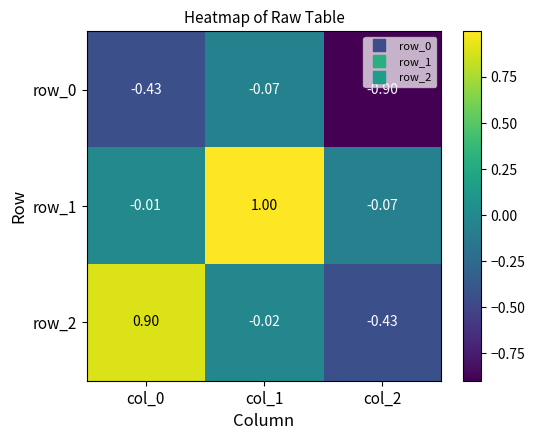

What value does the row_2 series have at col_0?

0.9